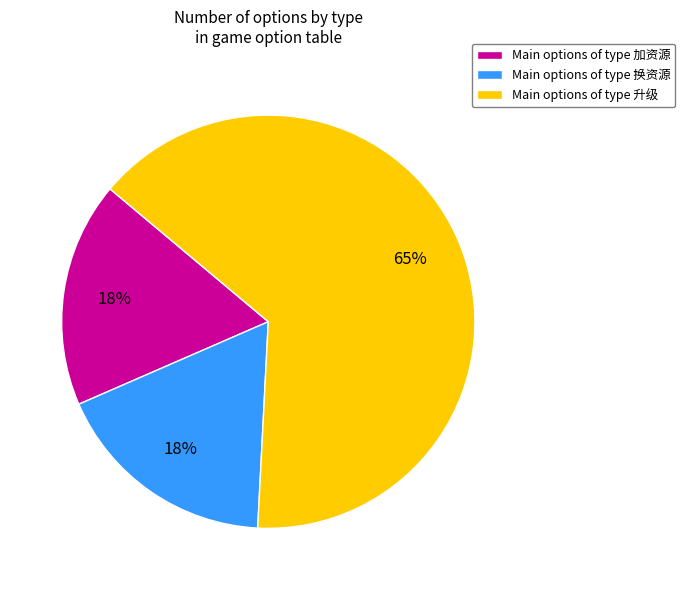

Is there any slice that represents more than half of the pie?

Yes